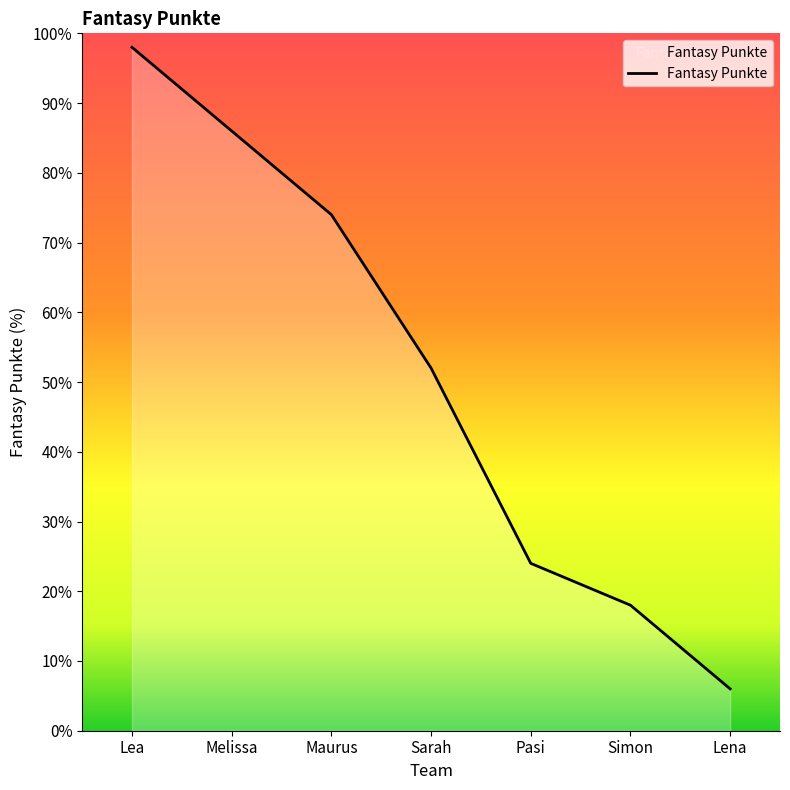

What is the difference between the maximum and minimum values?

92